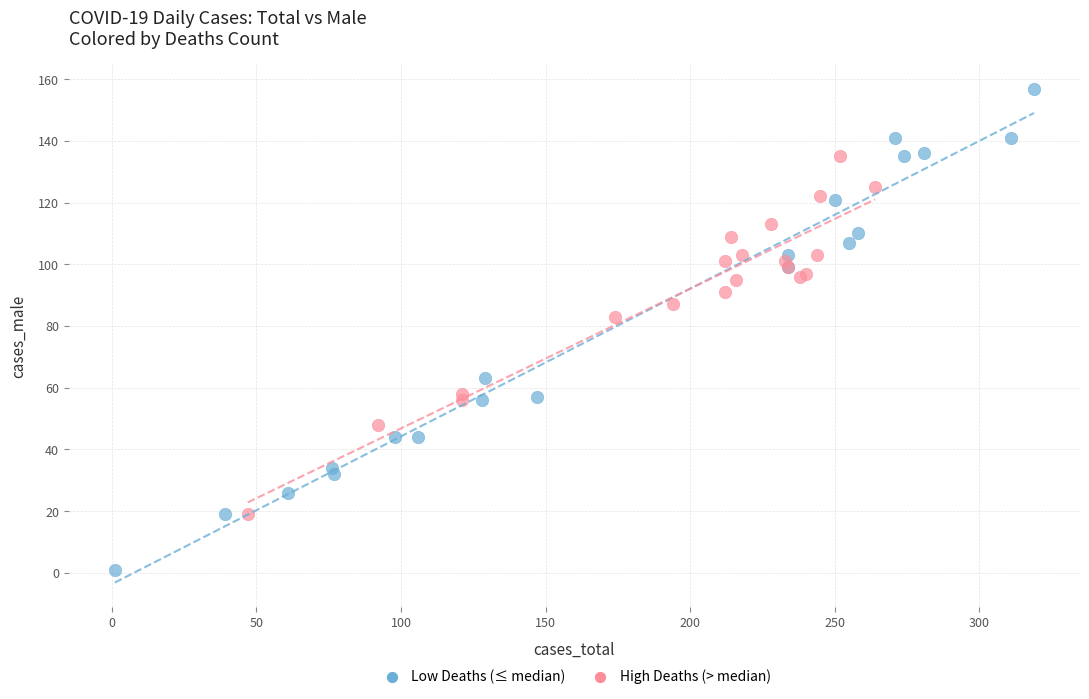

Which series reaches the minimum Y coordinate?

Low Deaths (≤ median)